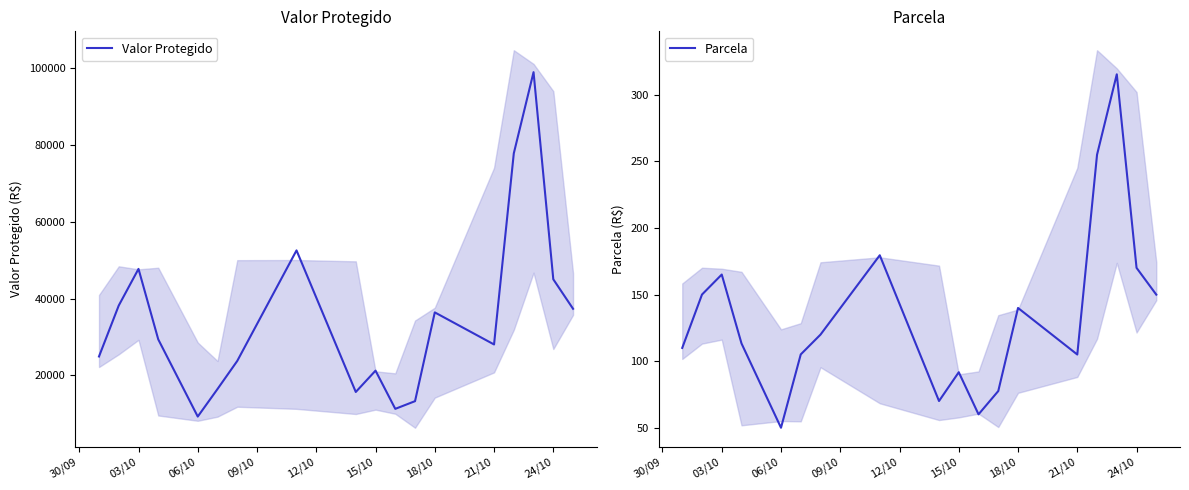

The Parcela series shows 79.0 at 06/10. True or false?

False